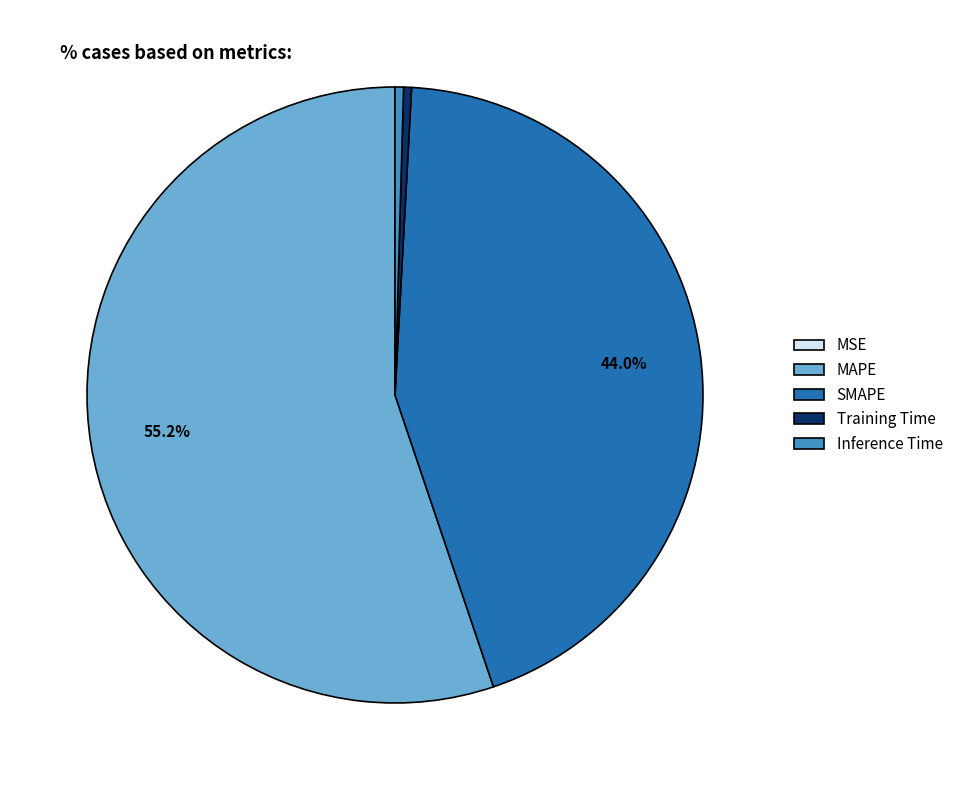

Which category has the biggest portion of the pie?

MAPE